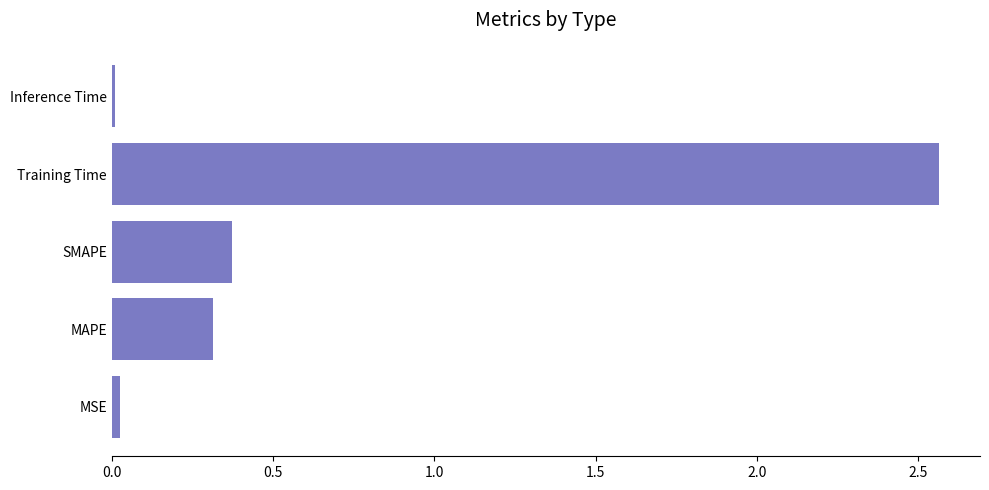

What is the difference between the maximum and second lowest values?

2.5